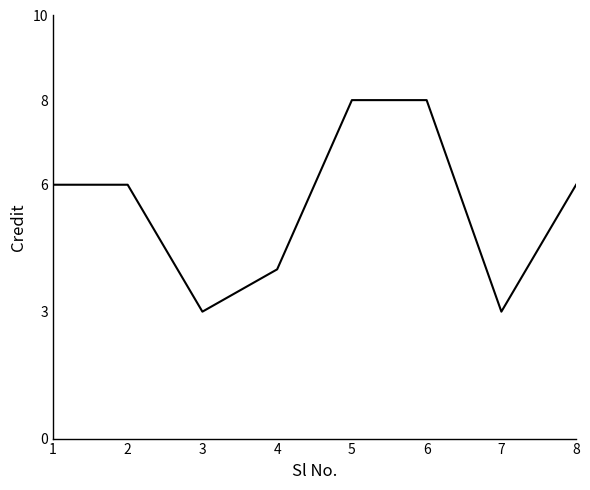

What is the smallest value displayed?

3